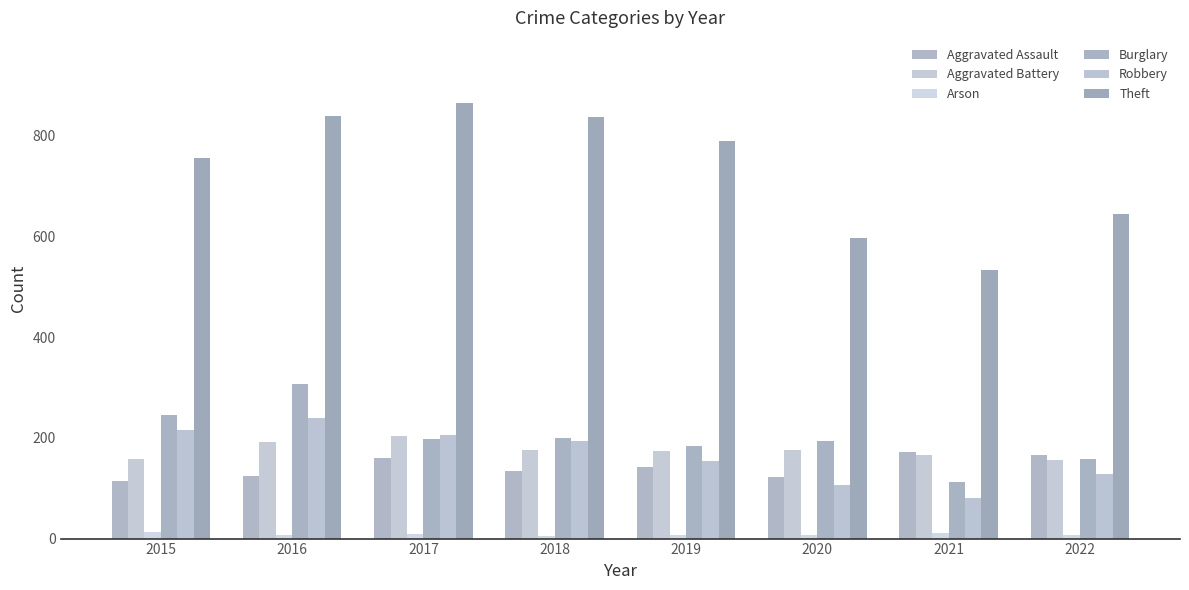

Reading right to left, extract all data points from this chart.

Aggravated Assault: 167	173	122	143	135	161	124	115
Aggravated Battery: 157	167	175	174	175	204	191	159
Arson: 8	11	7	7	5	9	8	14
Burglary: 159	113	193	184	200	197	308	246
Robbery: 128	80	107	155	193	206	239	216
Theft: 644	534	597	790	837	865	839	757